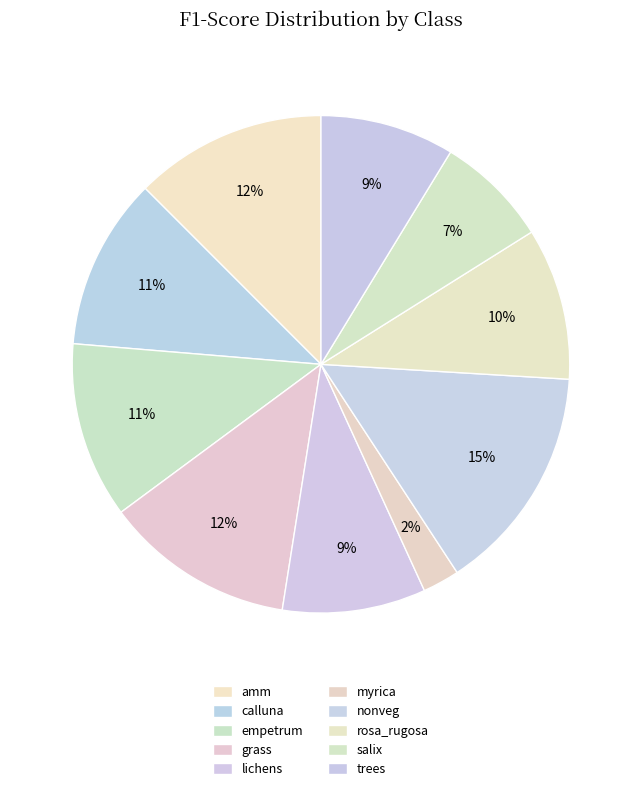

Which has a higher value, lichens or amm?

amm